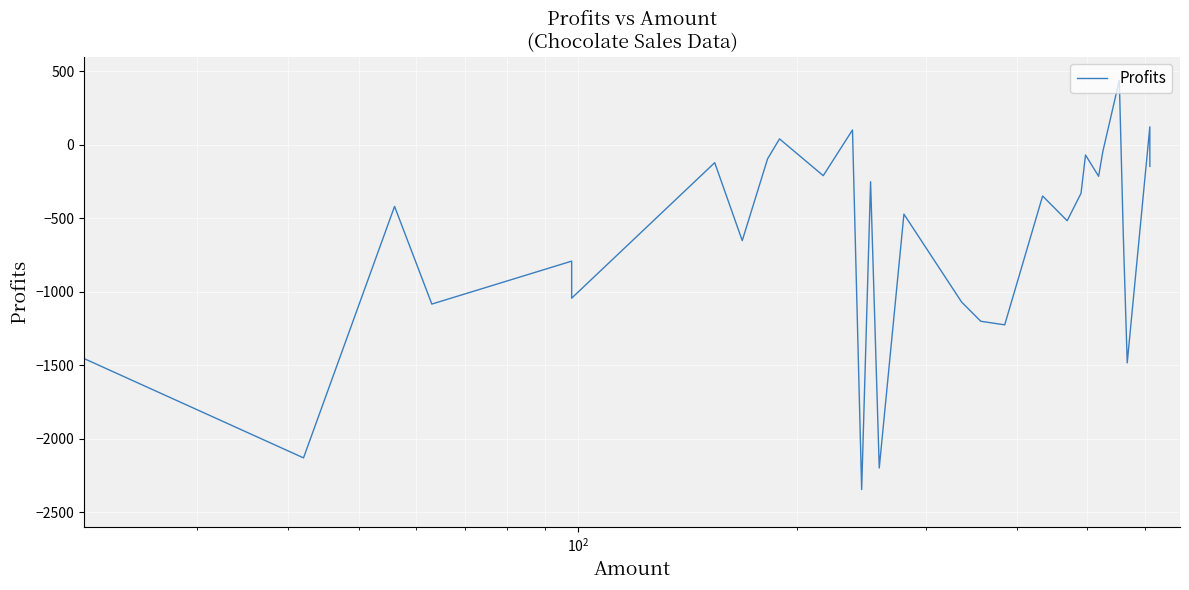

How many lines are shown in the chart?

1